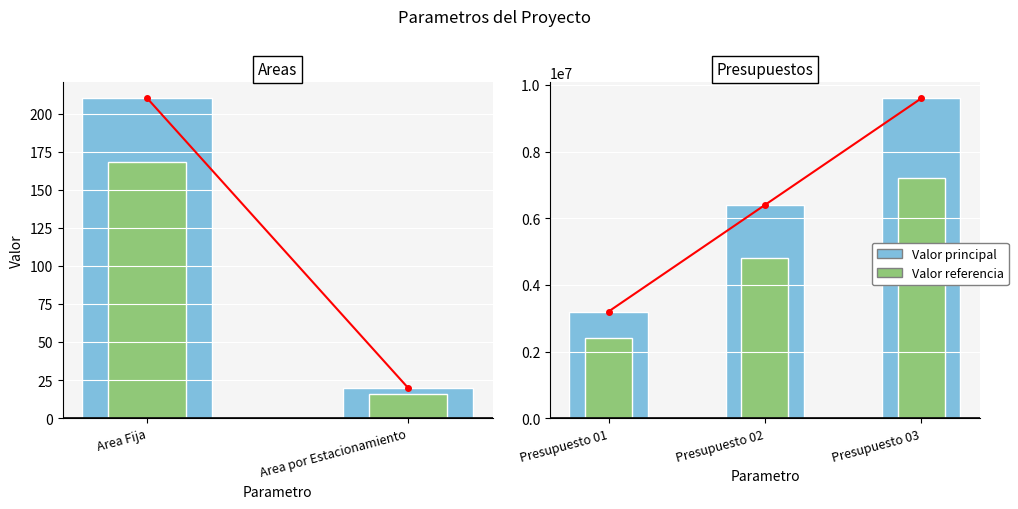

Does the chart contain any negative values?

No